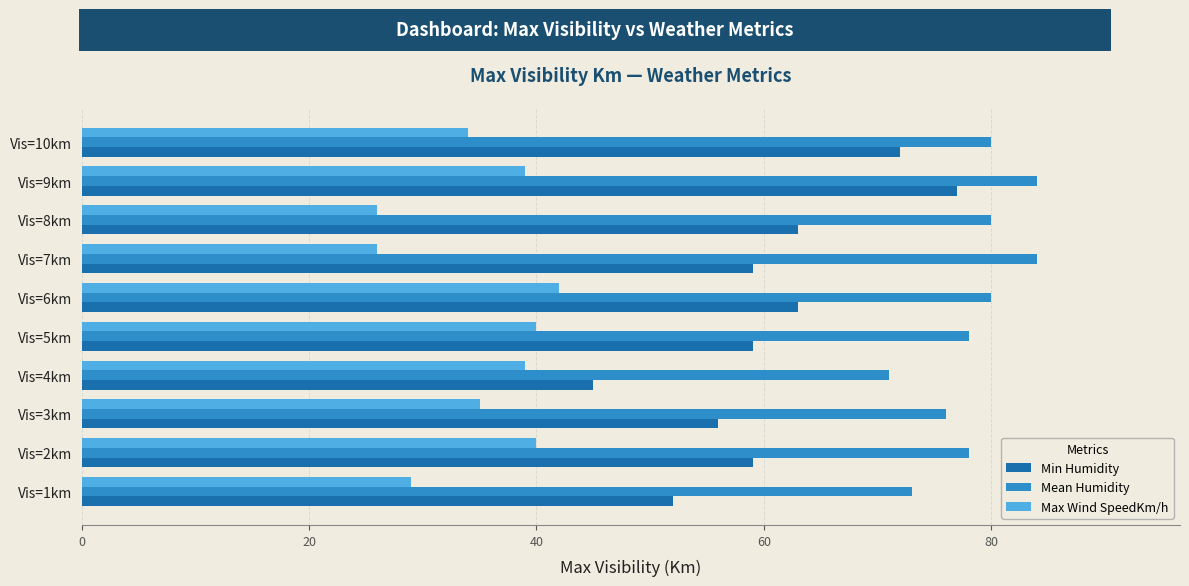

Which series has the largest total across all categories?

Mean Humidity